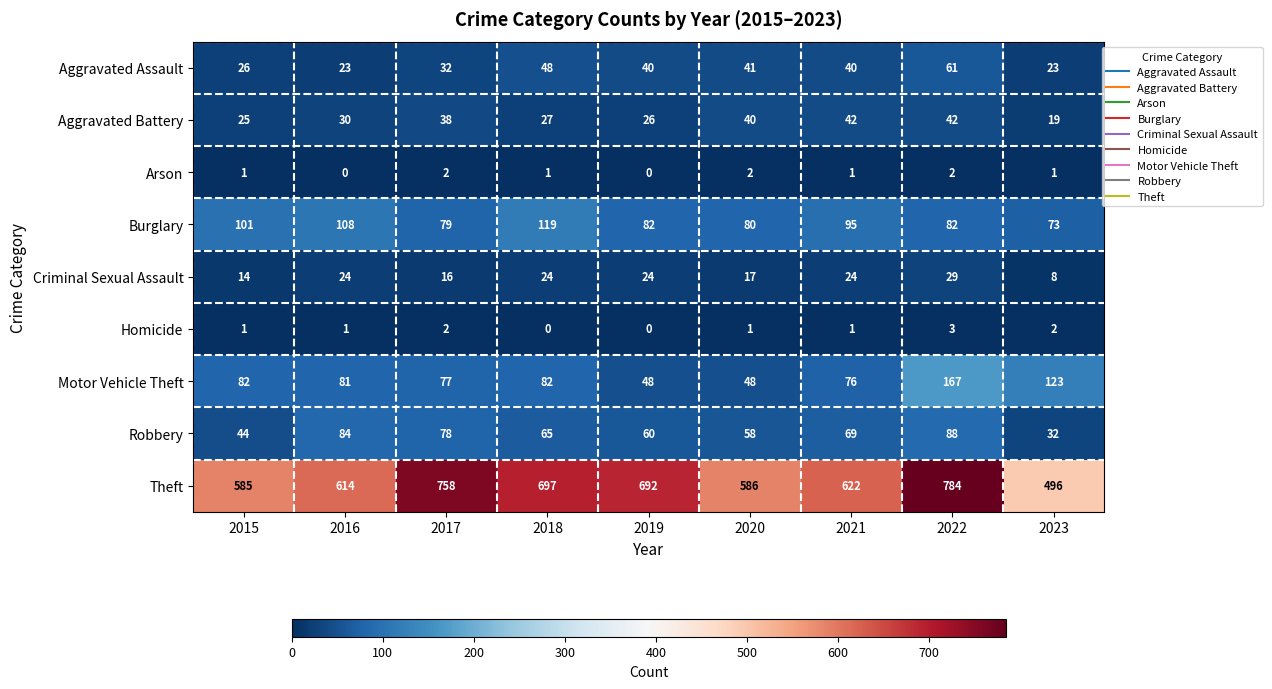

Rank the series by their maximum value, from lowest to highest.

Arson, Homicide, Criminal Sexual Assault, Aggravated Battery, Aggravated Assault, Robbery, Burglary, Motor Vehicle Theft, Theft